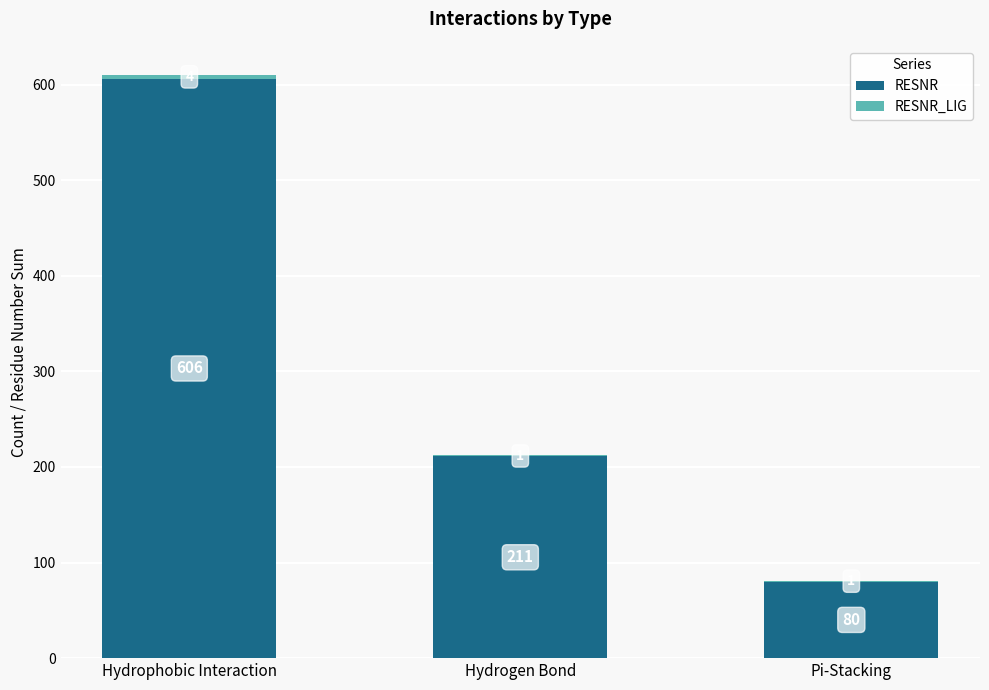

How many series are shown in this chart?

2